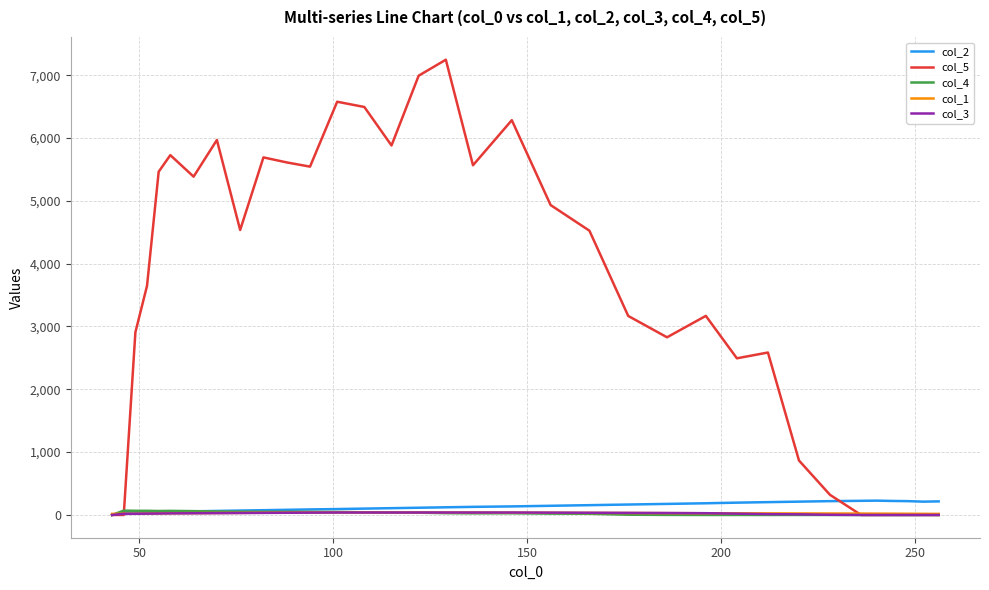

Which series has the largest total across all categories?

col_5